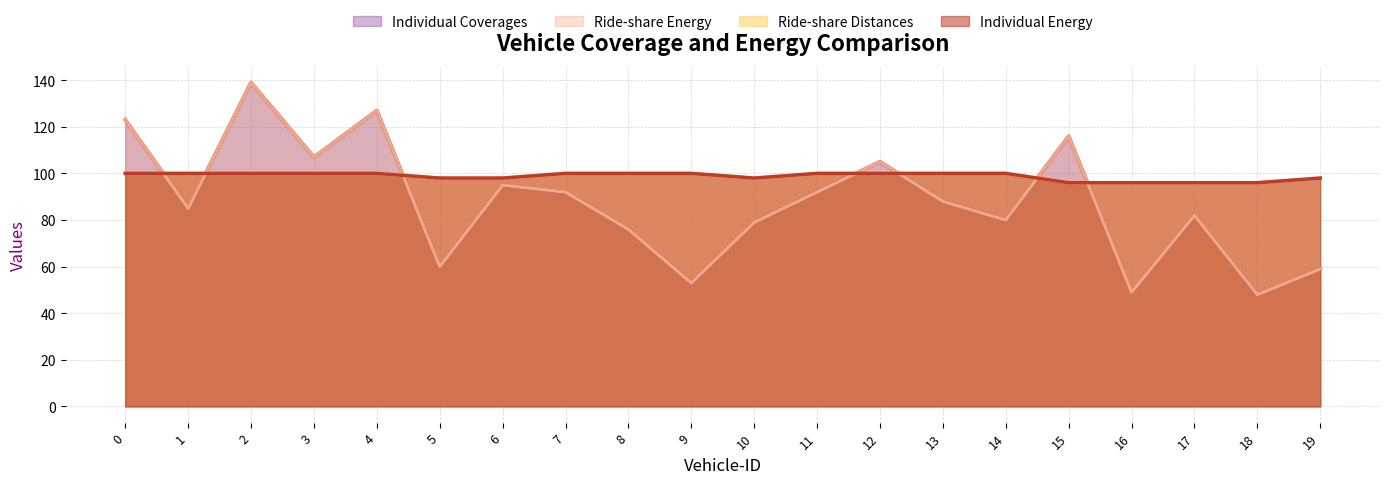

Reading left to right, extract all data points from this chart.

Individual Coverages: 0=123	1=85	2=139	3=107	4=127	5=60	6=95	7=92	8=76	9=53	10=79	11=92	12=105	13=88	14=80	15=116	16=49	17=82	18=48	19=59
Ride-share Energy: 0=123	1=85	2=139	3=107	4=127	5=60	6=95	7=92	8=76	9=53	10=79	11=92	12=105	13=88	14=80	15=116	16=49	17=82	18=48	19=59
Ride-share Distances: 0=100	1=100	2=100	3=100	4=100	5=98	6=98	7=100	8=100	9=100	10=98	11=100	12=100	13=100	14=100	15=96	16=96	17=96	18=96	19=98
Individual Energy: 0=100	1=100	2=100	3=100	4=100	5=98	6=98	7=100	8=100	9=100	10=98	11=100	12=100	13=100	14=100	15=96	16=96	17=96	18=96	19=98